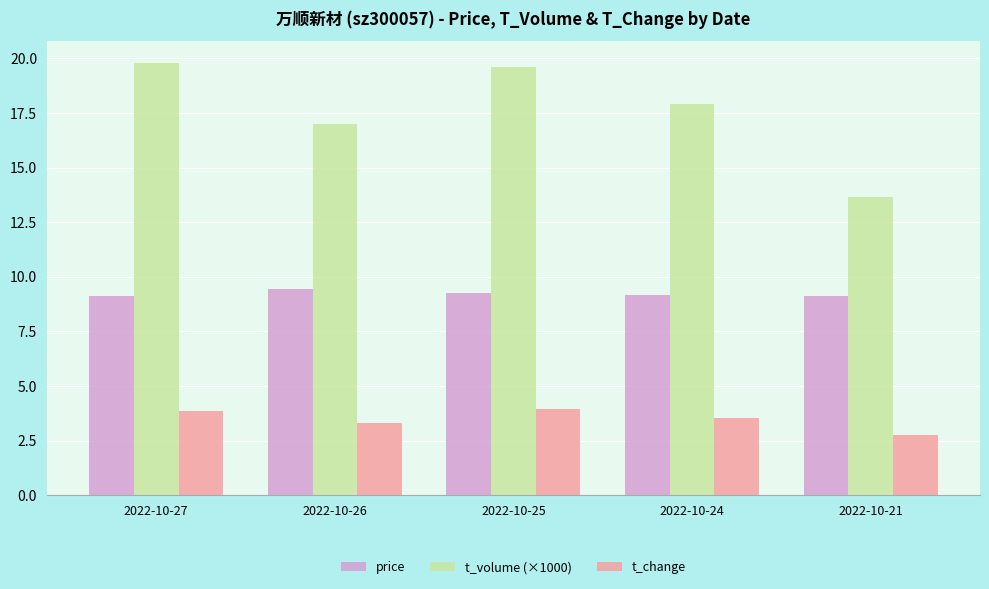

What are all the series names shown in the legend?

price, t_volume (×1000), t_change